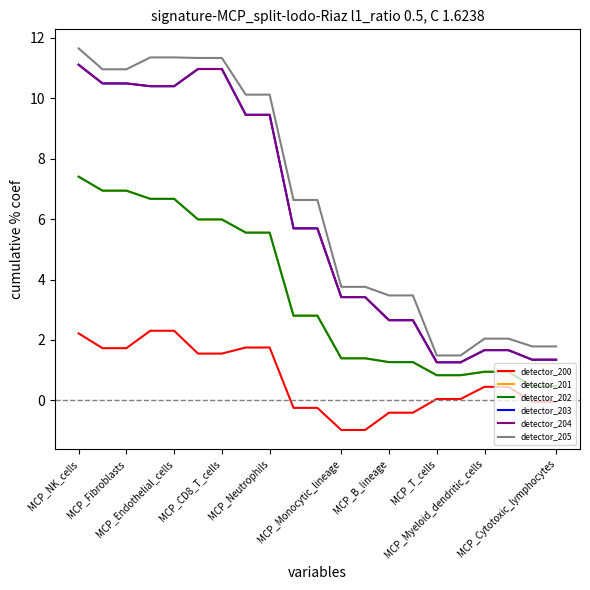

Does the chart have visible grid lines?

No